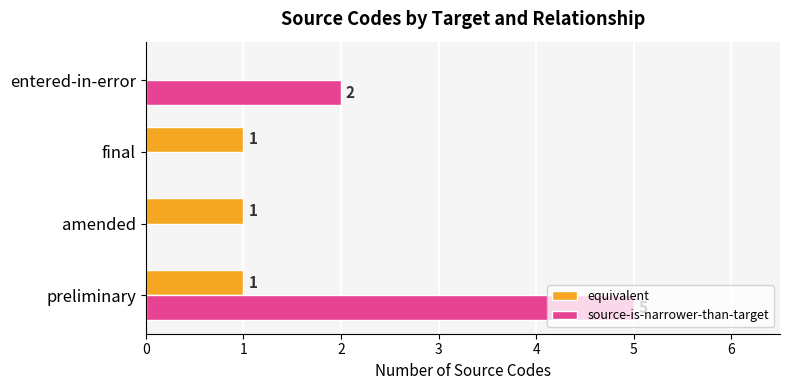

Is it true that source-is-narrower-than-target equals 1 at entered-in-error?

False